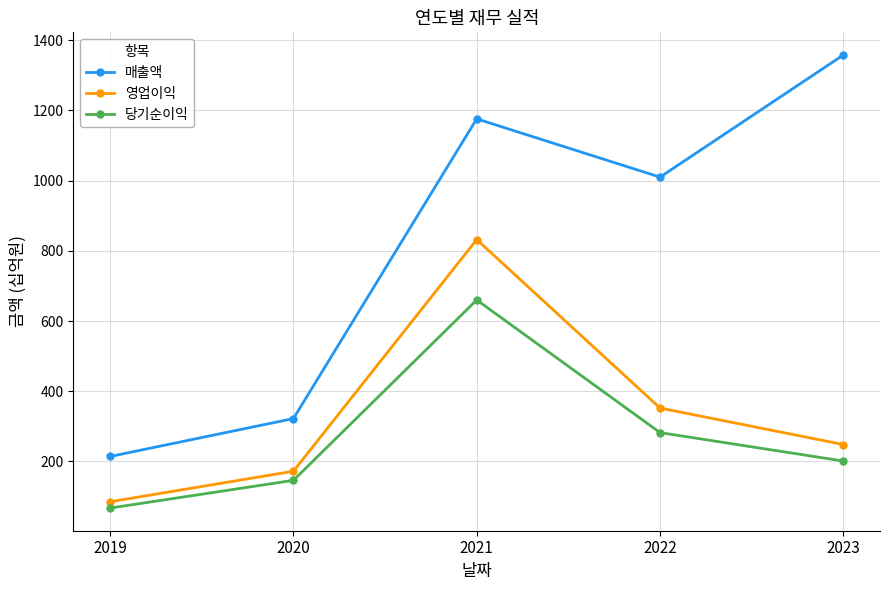

Between 2020 and 2022, which series saw the biggest shift?

매출액